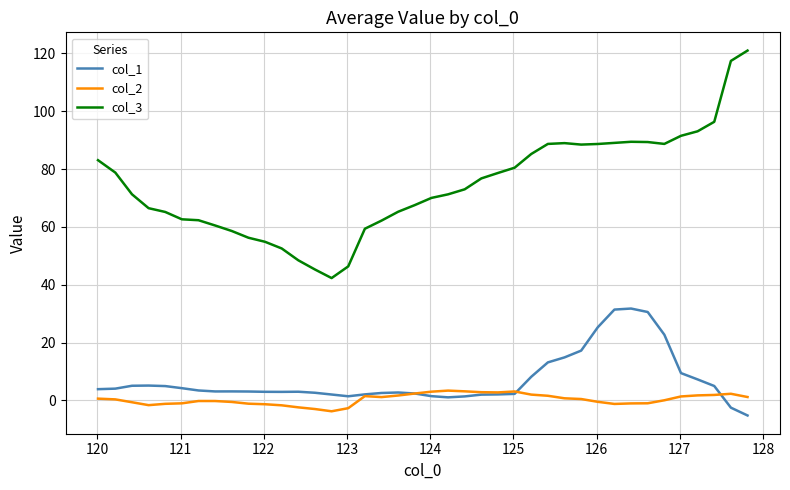

Rank the series by their maximum value, from lowest to highest.

col_2, col_1, col_3